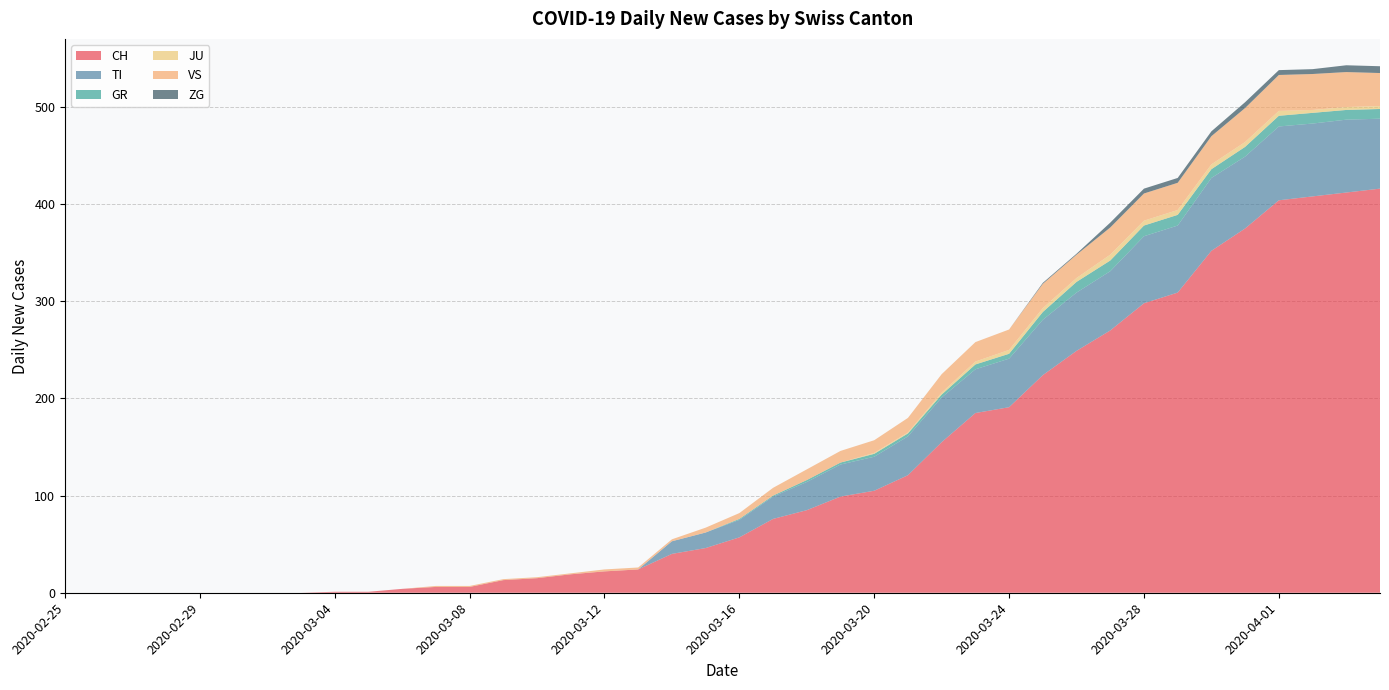

Reading left to right, what are all the values shown in this chart?

CH: 2020-02-25=0	2020-02-26=0	2020-02-27=0	2020-02-28=0	2020-02-29=0	2020-03-01=0	2020-03-02=0	2020-03-03=0	2020-03-04=1	2020-03-05=1	2020-03-06=4	2020-03-07=6	2020-03-08=6	2020-03-09=13	2020-03-10=15	2020-03-11=19	2020-03-12=22	2020-03-13=24	2020-03-14=40	2020-03-15=46	2020-03-16=57	2020-03-17=76	2020-03-18=85	2020-03-19=99	2020-03-20=105	2020-03-21=121	2020-03-22=155	2020-03-23=185	2020-03-24=191	2020-03-25=224	2020-03-26=249	2020-03-27=270	2020-03-28=298	2020-03-29=309	2020-03-30=352	2020-03-31=375	2020-04-01=404	2020-04-02=408	2020-04-03=412	2020-04-04=416
TI: 2020-02-25=0	2020-02-26=0	2020-02-27=0	2020-02-28=0	2020-02-29=0	2020-03-01=0	2020-03-02=0	2020-03-03=0	2020-03-04=0	2020-03-05=0	2020-03-06=0	2020-03-07=0	2020-03-08=0	2020-03-09=0	2020-03-10=0	2020-03-11=0	2020-03-12=0	2020-03-13=0	2020-03-14=13	2020-03-15=16	2020-03-16=18	2020-03-17=23	2020-03-18=29	2020-03-19=33	2020-03-20=35	2020-03-21=40	2020-03-22=46	2020-03-23=45	2020-03-24=50	2020-03-25=57	2020-03-26=60	2020-03-27=61	2020-03-28=69	2020-03-29=69	2020-03-30=75	2020-03-31=74	2020-04-01=76	2020-04-02=75	2020-04-03=75	2020-04-04=72
GR: 2020-02-25=0	2020-02-26=0	2020-02-27=0	2020-02-28=0	2020-02-29=0	2020-03-01=0	2020-03-02=0	2020-03-03=0	2020-03-04=0	2020-03-05=0	2020-03-06=0	2020-03-07=0	2020-03-08=0	2020-03-09=0	2020-03-10=0	2020-03-11=0	2020-03-12=0	2020-03-13=0	2020-03-14=0	2020-03-15=0	2020-03-16=1	2020-03-17=1	2020-03-18=2	2020-03-19=2	2020-03-20=3	2020-03-21=3	2020-03-22=3	2020-03-23=5	2020-03-24=5	2020-03-25=8	2020-03-26=11	2020-03-27=11	2020-03-28=11	2020-03-29=11	2020-03-30=9	2020-03-31=10	2020-04-01=11	2020-04-02=11	2020-04-03=10	2020-04-04=10
JU: 2020-02-25=0	2020-02-26=0	2020-02-27=0	2020-02-28=0	2020-02-29=0	2020-03-01=0	2020-03-02=0	2020-03-03=0	2020-03-04=0	2020-03-05=0	2020-03-06=0	2020-03-07=0	2020-03-08=0	2020-03-09=0	2020-03-10=0	2020-03-11=0	2020-03-12=0	2020-03-13=0	2020-03-14=0	2020-03-15=0	2020-03-16=0	2020-03-17=0	2020-03-18=0	2020-03-19=0	2020-03-20=1	2020-03-21=1	2020-03-22=2	2020-03-23=3	2020-03-24=4	2020-03-25=4	2020-03-26=4	2020-03-27=6	2020-03-28=5	2020-03-29=5	2020-03-30=5	2020-03-31=5	2020-04-01=5	2020-04-02=3	2020-04-03=3	2020-04-04=3
VS: 2020-02-25=0	2020-02-26=0	2020-02-27=0	2020-02-28=0	2020-02-29=0	2020-03-01=0	2020-03-02=0	2020-03-03=0	2020-03-04=0	2020-03-05=0	2020-03-06=0	2020-03-07=1	2020-03-08=1	2020-03-09=1	2020-03-10=1	2020-03-11=1	2020-03-12=2	2020-03-13=2	2020-03-14=2	2020-03-15=5	2020-03-16=6	2020-03-17=8	2020-03-18=11	2020-03-19=12	2020-03-20=13	2020-03-21=15	2020-03-22=19	2020-03-23=20	2020-03-24=21	2020-03-25=25	2020-03-26=24	2020-03-27=28	2020-03-28=28	2020-03-29=28	2020-03-30=29	2020-03-31=35	2020-04-01=37	2020-04-02=37	2020-04-03=36	2020-04-04=34
ZG: 2020-02-25=0	2020-02-26=0	2020-02-27=0	2020-02-28=0	2020-02-29=0	2020-03-01=0	2020-03-02=0	2020-03-03=0	2020-03-04=0	2020-03-05=0	2020-03-06=0	2020-03-07=0	2020-03-08=0	2020-03-09=0	2020-03-10=0	2020-03-11=0	2020-03-12=0	2020-03-13=0	2020-03-14=0	2020-03-15=0	2020-03-16=0	2020-03-17=0	2020-03-18=0	2020-03-19=0	2020-03-20=0	2020-03-21=0	2020-03-22=0	2020-03-23=0	2020-03-24=0	2020-03-25=1	2020-03-26=1	2020-03-27=5	2020-03-28=5	2020-03-29=5	2020-03-30=5	2020-03-31=6	2020-04-01=5	2020-04-02=5	2020-04-03=7	2020-04-04=7